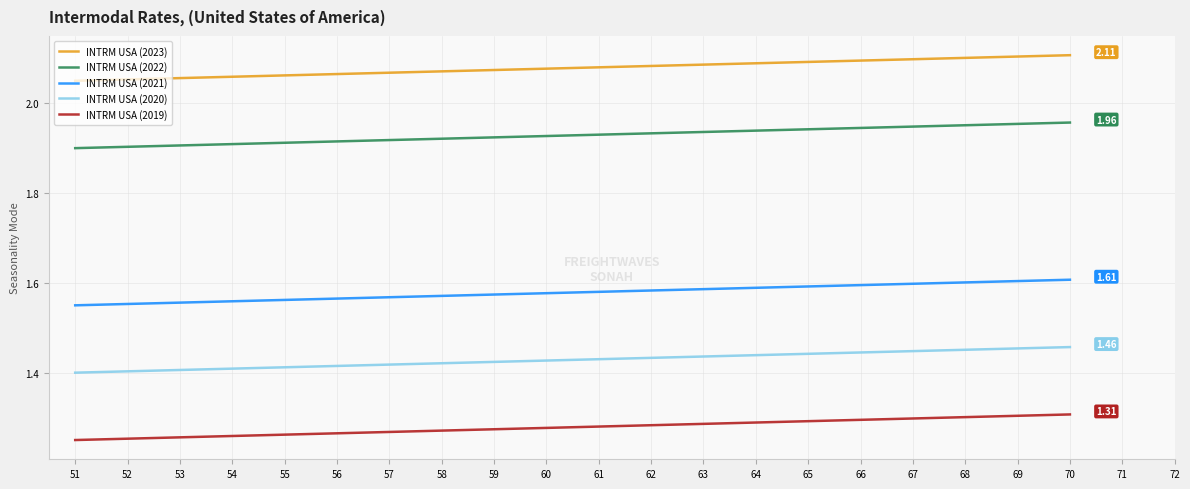

True or false: INTRM USA (2021) and INTRM USA (2023) intersect in this chart.

False